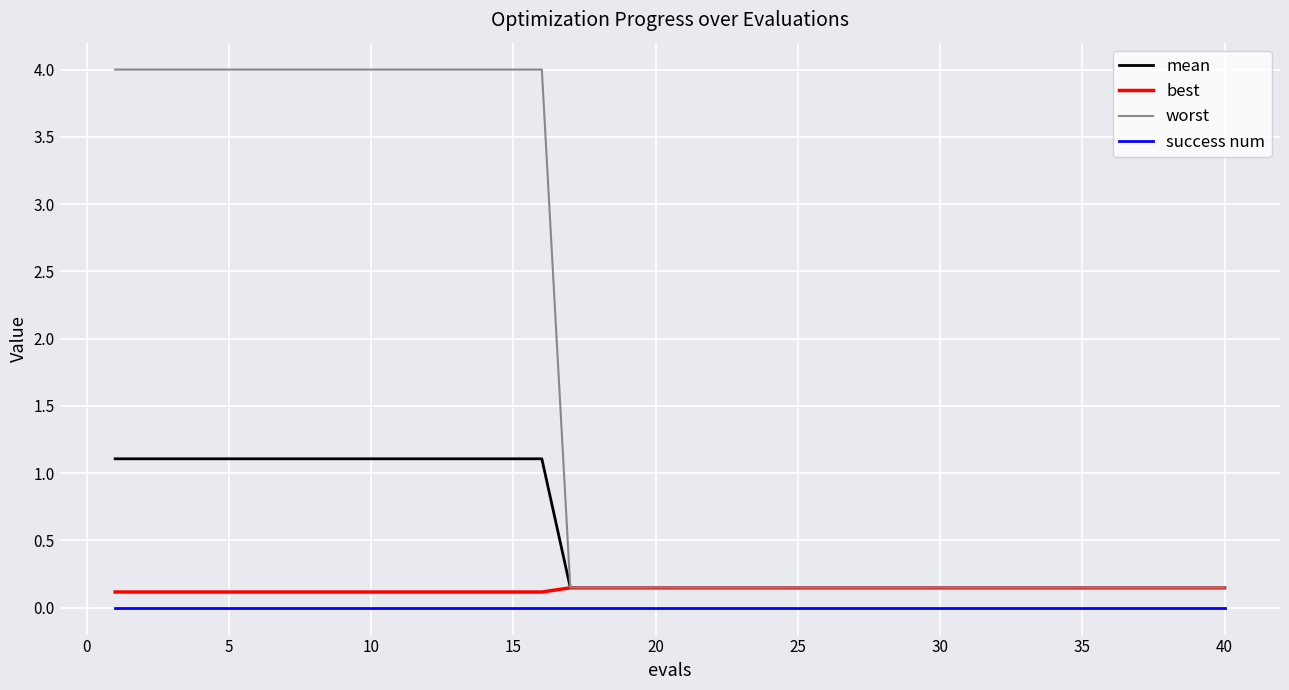

At how many categories does at least one series exceed 2?

16